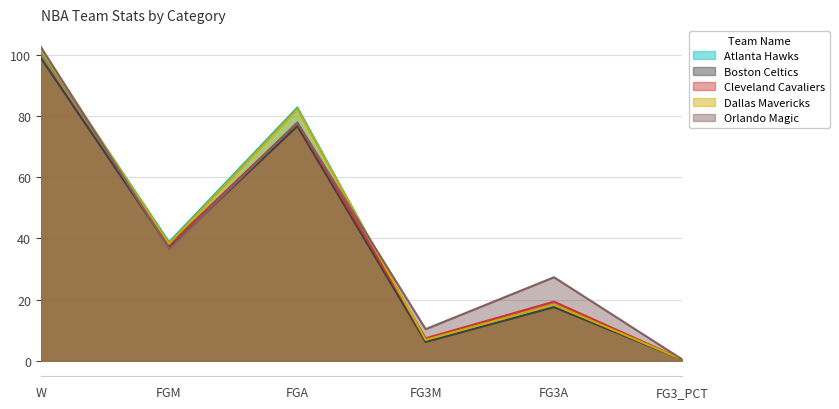

Reading right to left, transcribe all the data shown in this chart.

Atlanta Hawks: 0.4	17.7	6.4	82.9	38.8	101.7
Boston Celtics: 0.3	17.5	6.1	76.8	37.1	99.2
Cleveland Cavaliers: 0.4	19.3	7.3	77.9	37.8	102.1
Dallas Mavericks: 0.4	18.3	6.8	82.4	38.3	102.0
Orlando Magic: 0.4	27.3	10.3	78.0	36.6	102.8